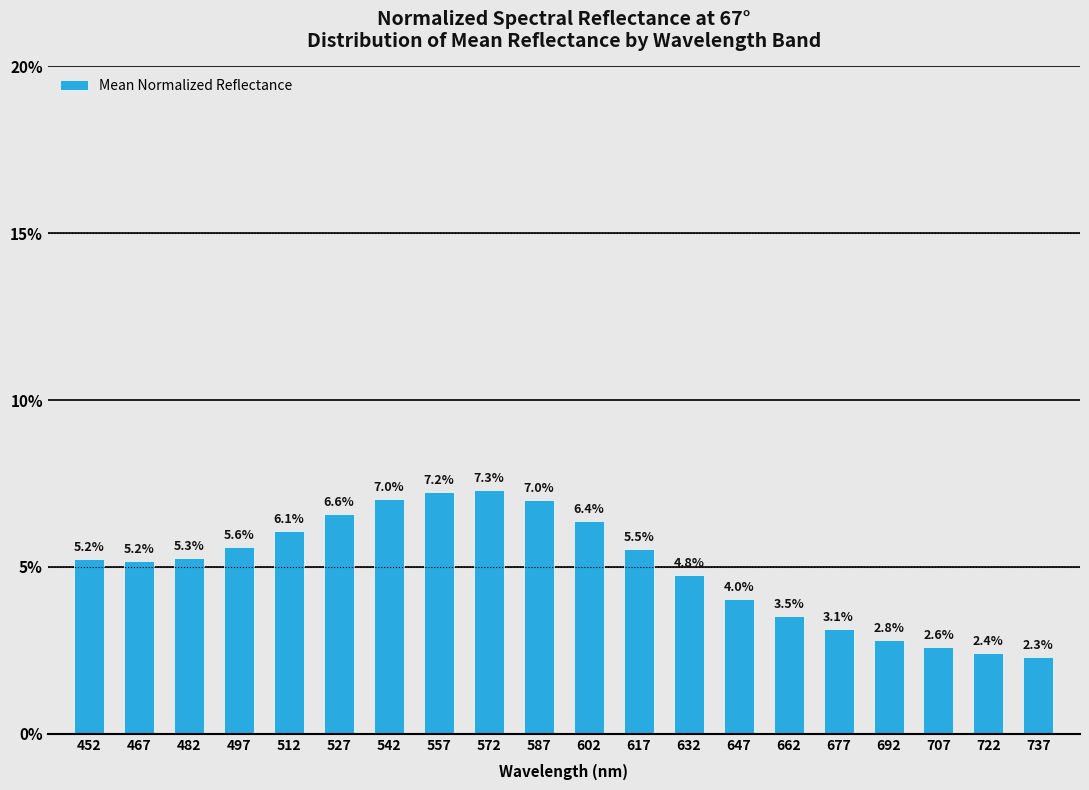

Reading right to left, transcribe all the data shown in this chart.

737=2.3	722=2.4	707=2.6	692=2.8	677=3.1	662=3.5	647=4.0	632=4.8	617=5.5	602=6.4	587=7.0	572=7.3	557=7.2	542=7.0	527=6.6	512=6.1	497=5.6	482=5.3	467=5.2	452=5.2